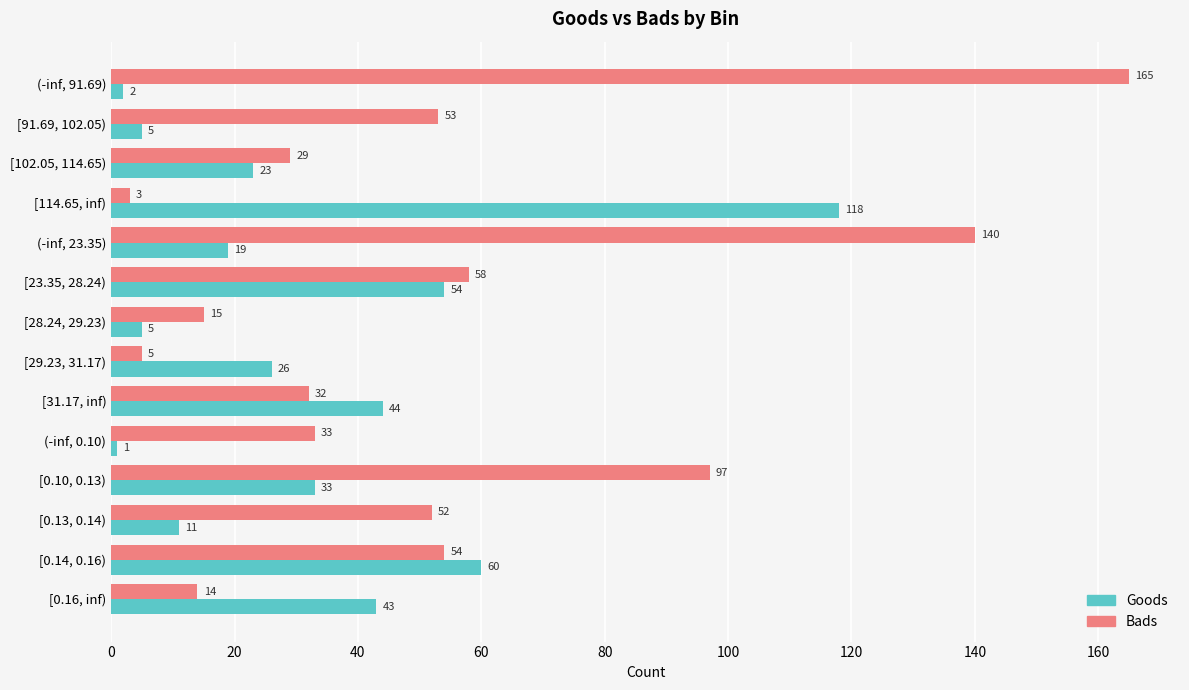

What is the difference between the maximum and second lowest values in the Goods series?

116